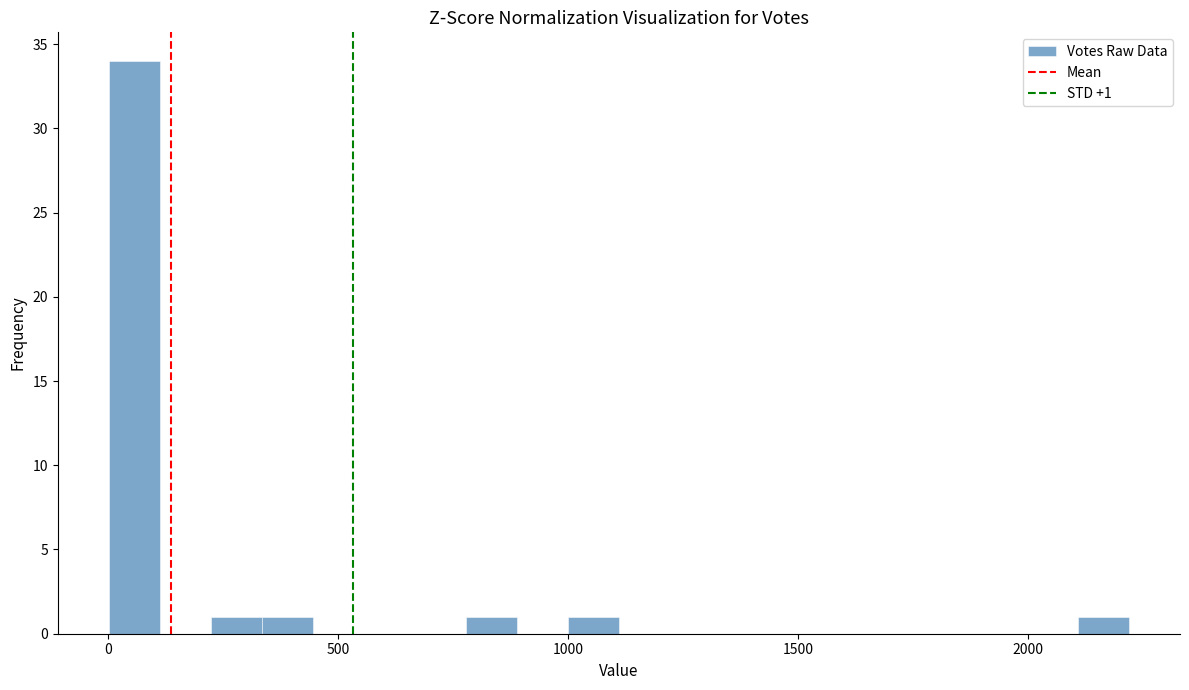

Read against the x-axis, roughly where is the centre of the tallest bar?

50